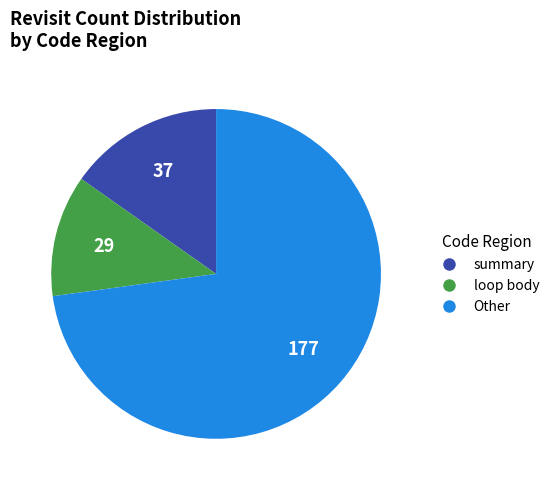

Which slice is the largest?

Other